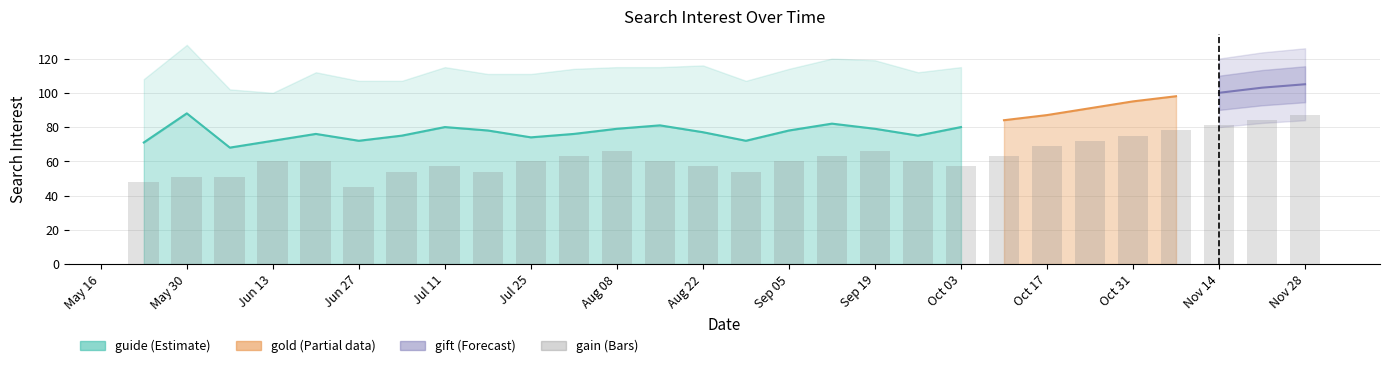

What is the label of the 2nd bar from the left?

2005-05-30